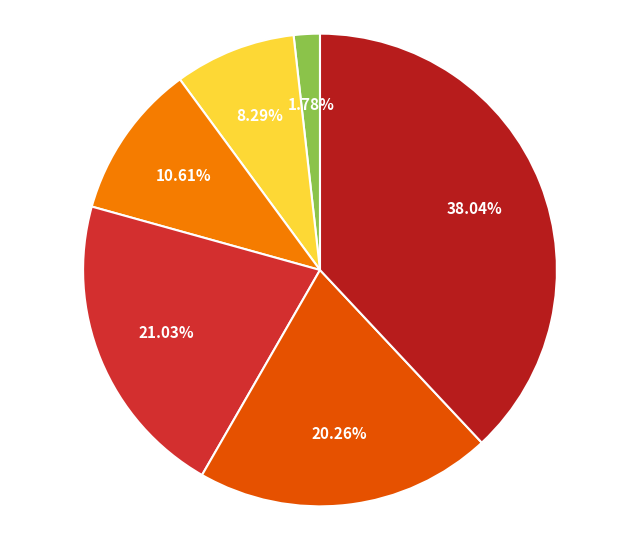

Which slice is the smallest?

45-54 Mujer